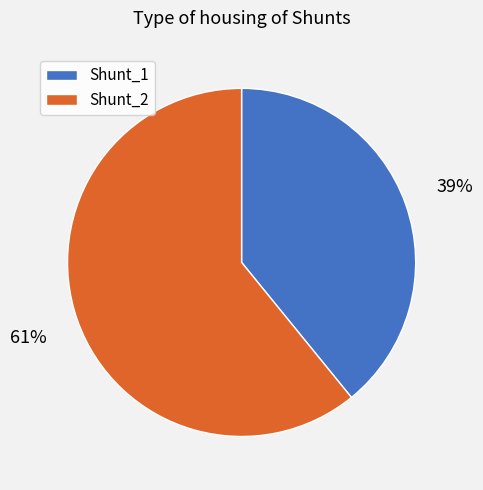

Which category accounts for the majority?

Shunt_2